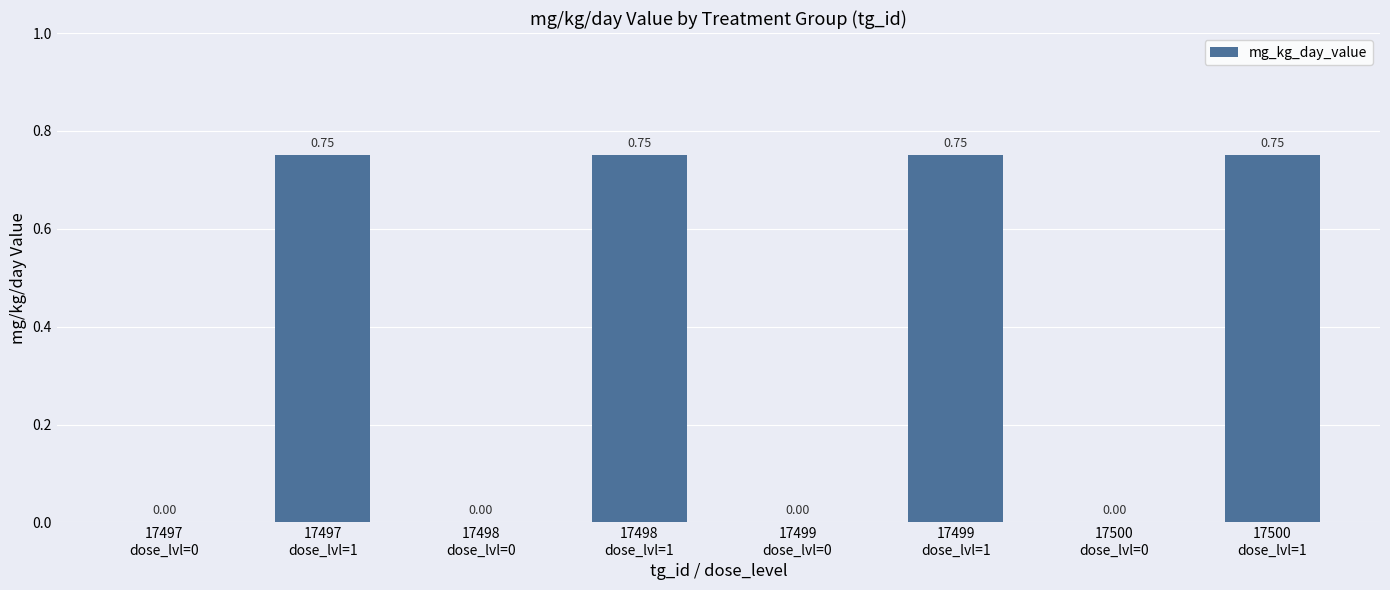

What is the sum of all values?

3.0